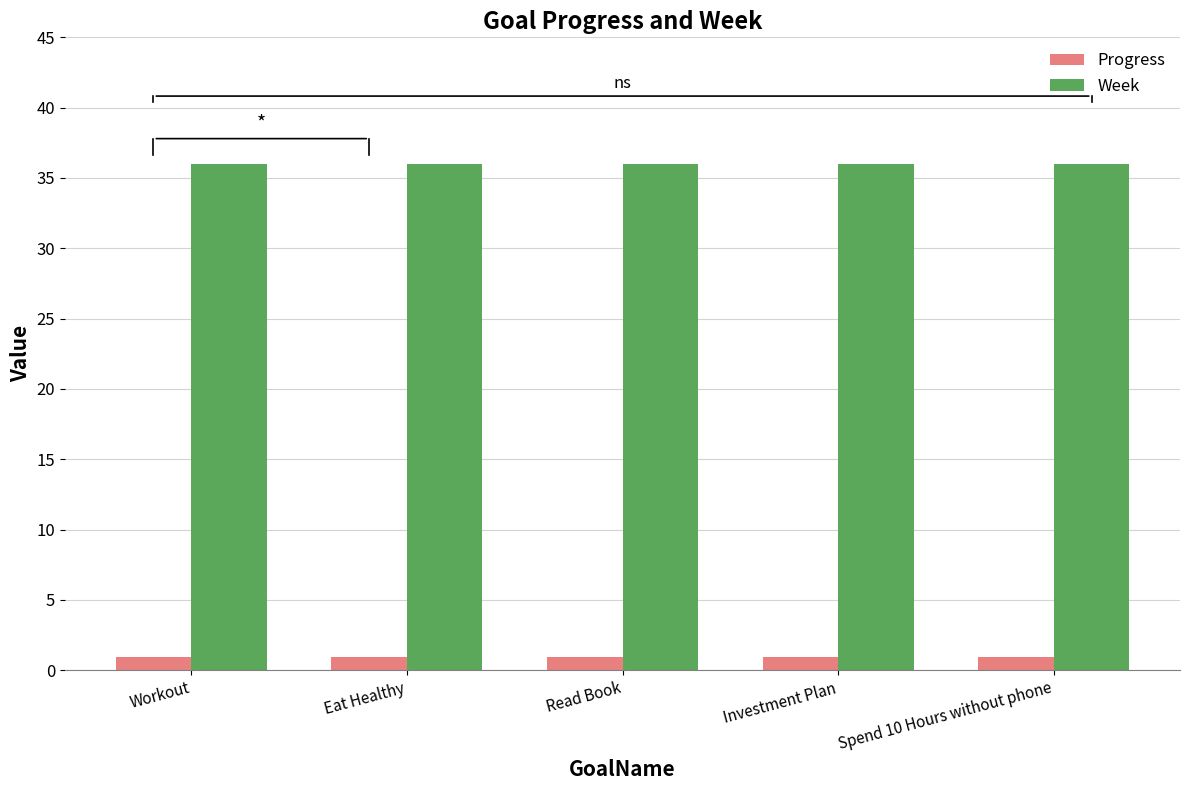

Reading right to left, what are all the values shown in this chart?

Progress: 1.0	1.0	1.0	1.0	1.0
Week: 36.0	36.0	36.0	36.0	36.0